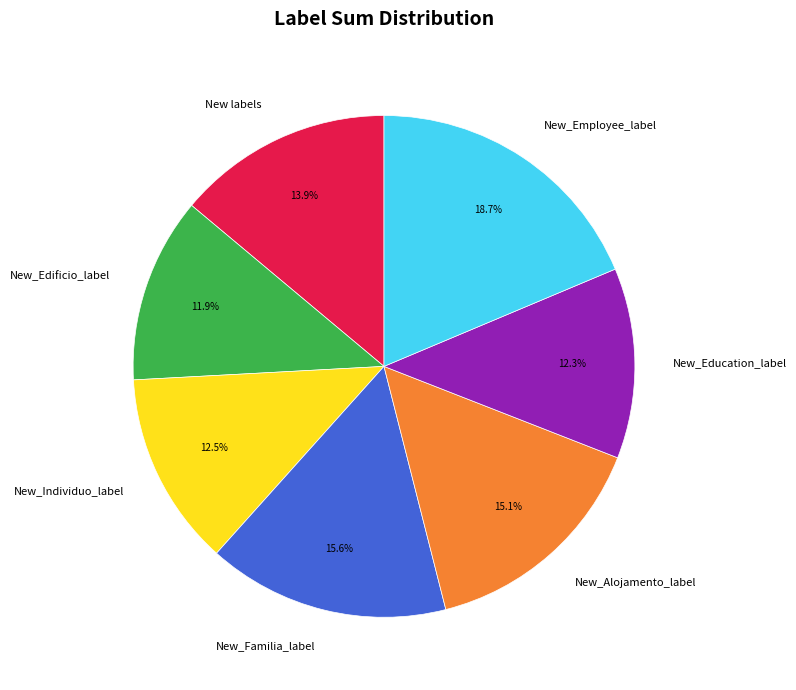

To the nearest percent, what is the average slice percentage?

14%